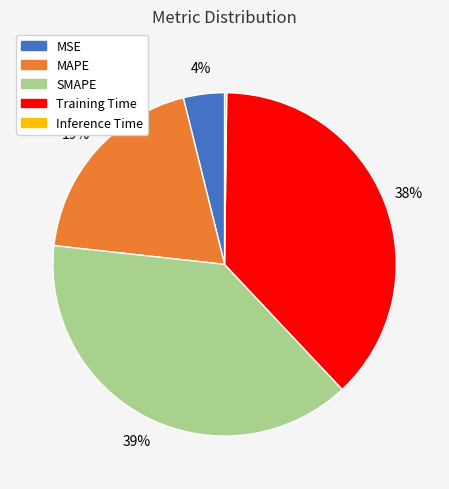

Is it true that Training Time is 28% of the pie?

False